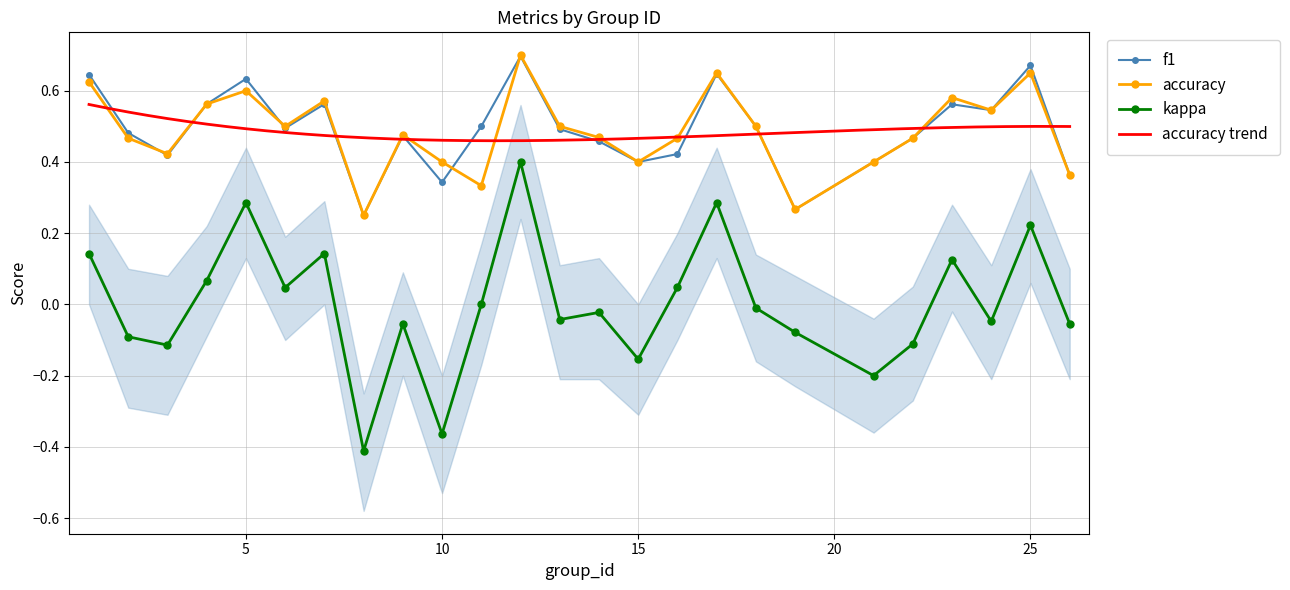

At which category does kappa reach its first local peak?

5